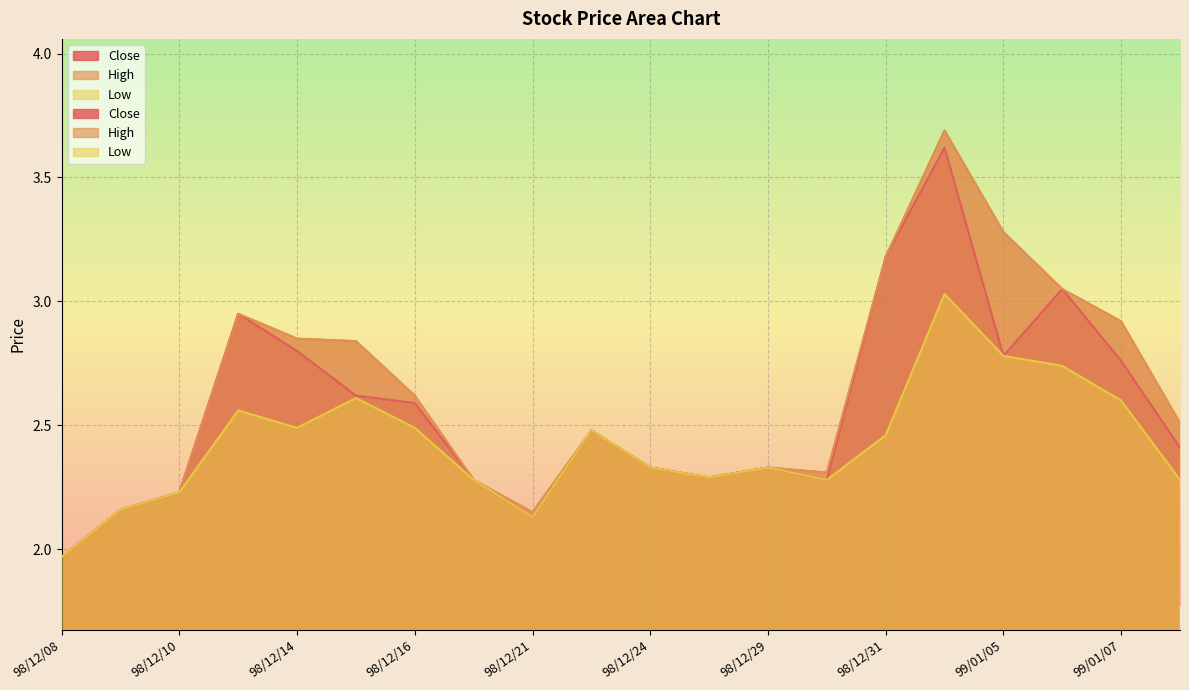

Reading left to right, what are all the values shown in this chart?

Close: 2.0	2.2	2.2	3.0	2.8	2.6	2.6	2.3	2.1	2.5	2.3	2.3	2.3	2.3	3.2	3.6	2.8	3.0	2.8	2.4
High: 2.0	2.2	2.2	3.0	2.9	2.8	2.6	2.3	2.1	2.5	2.3	2.3	2.3	2.3	3.2	3.7	3.3	3.0	2.9	2.5
Low: 2.0	2.2	2.2	2.6	2.5	2.6	2.5	2.3	2.1	2.5	2.3	2.3	2.3	2.3	2.5	3.0	2.8	2.7	2.6	2.3